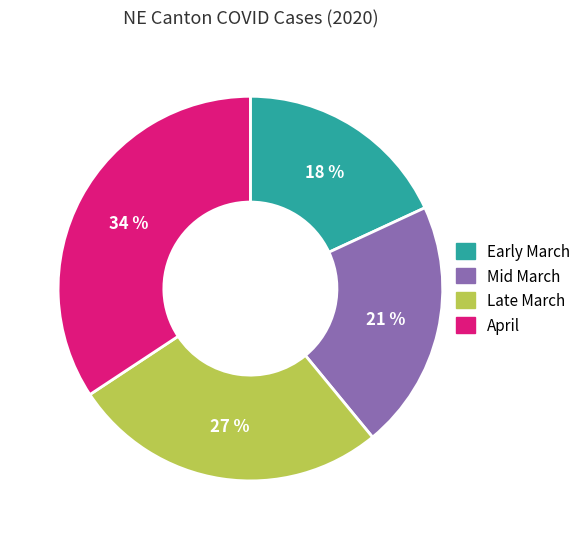

Is there a majority slice in this chart?

No